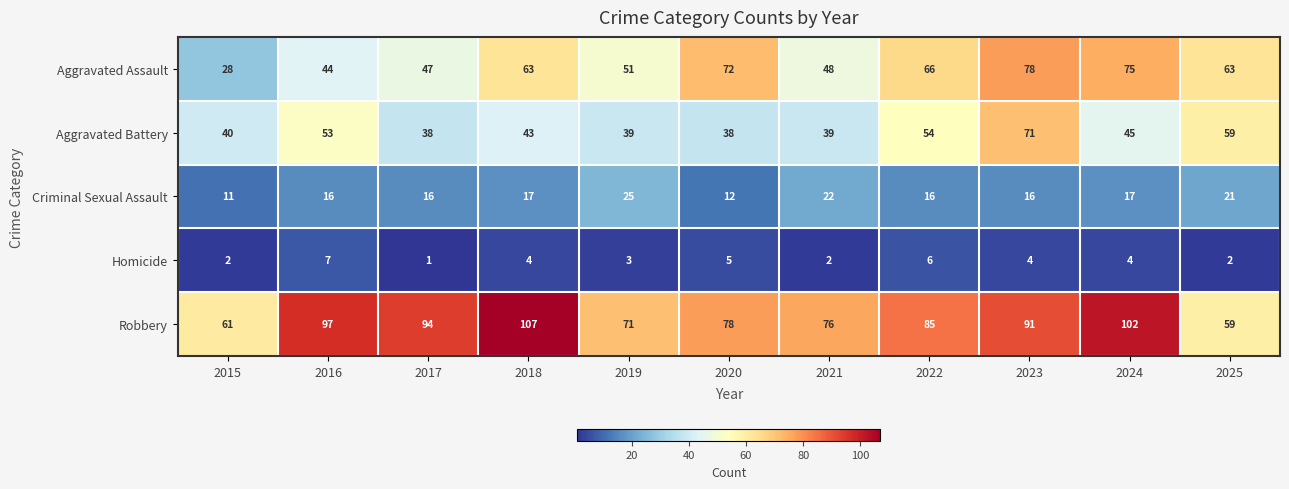

How many values in the Robbery series are below 85?

5